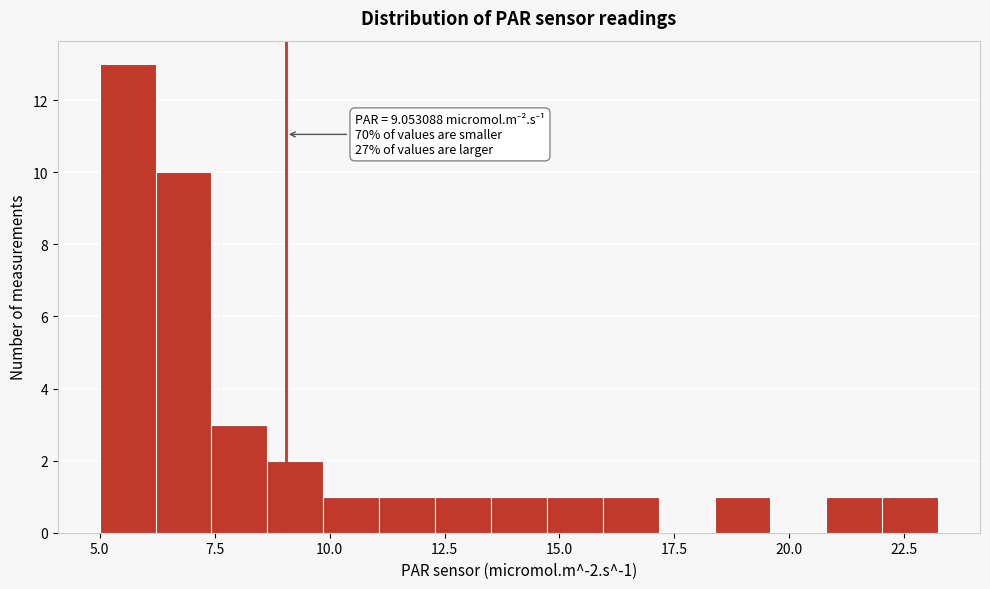

Around what value on the x-axis is the tallest bar? Give the approximate position of its centre, as read against the axis.

5.5